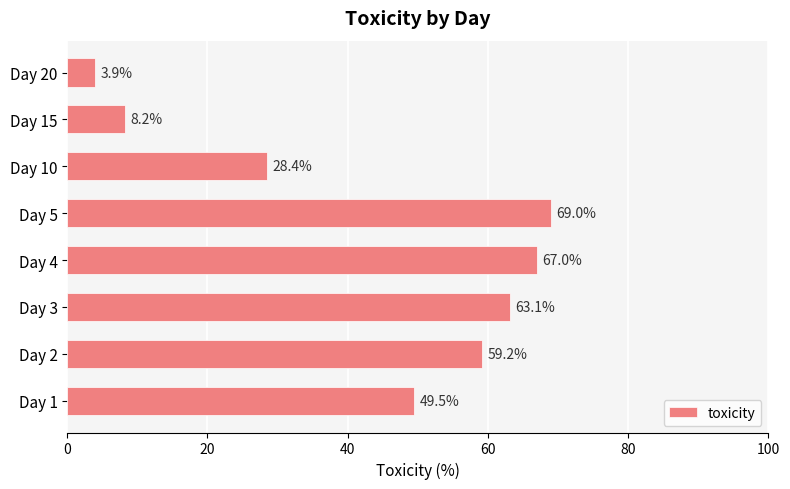

Which category has the highest value across all series?

Day 5